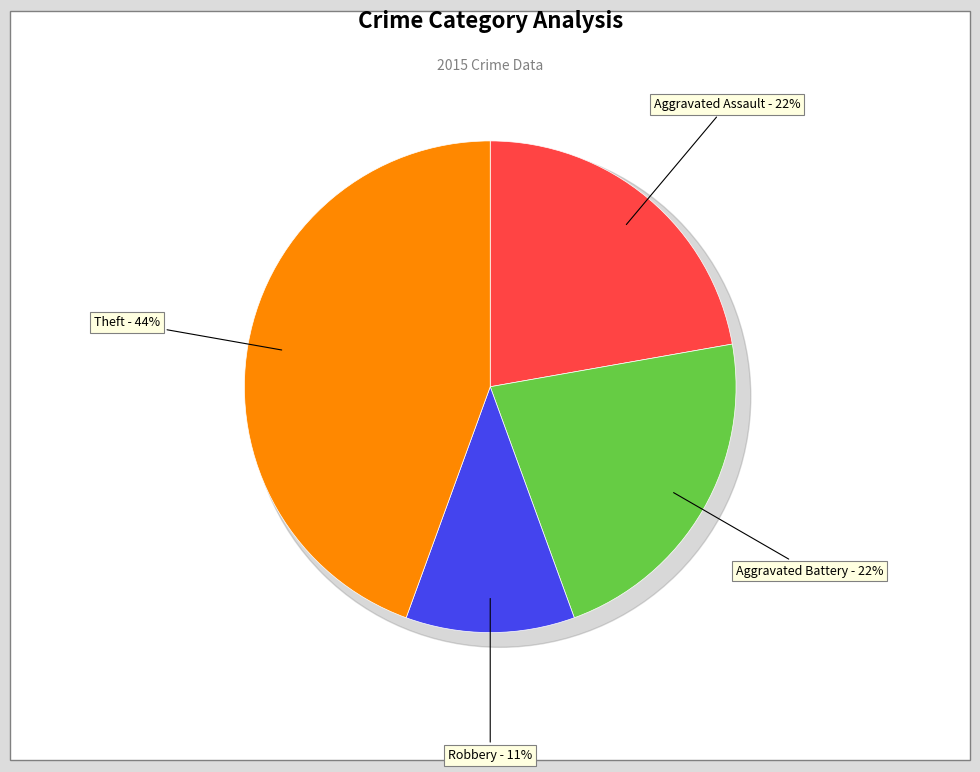

Does any single category account for the majority?

No